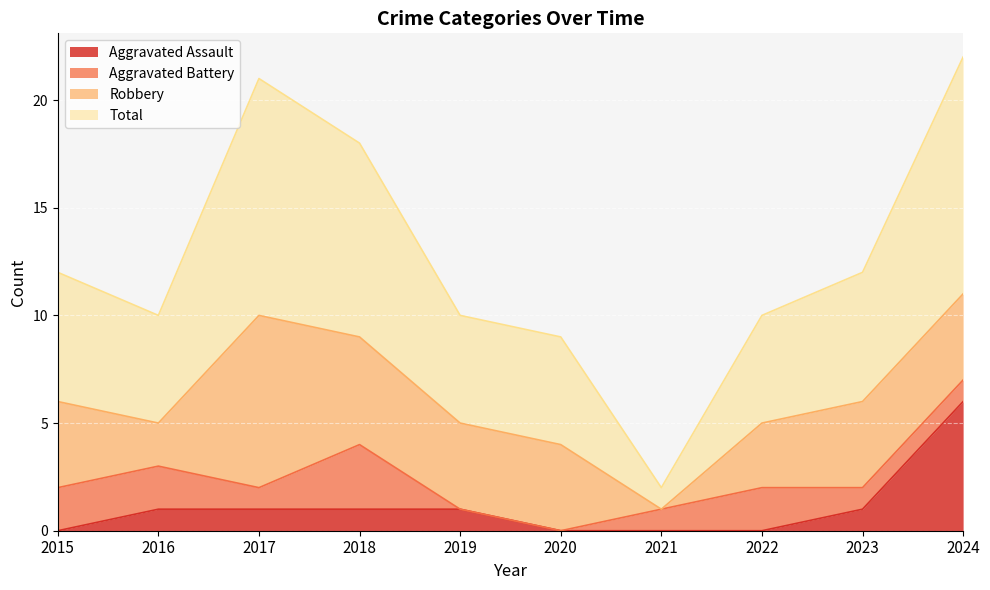

At which category is the sum across all series the highest?

2024